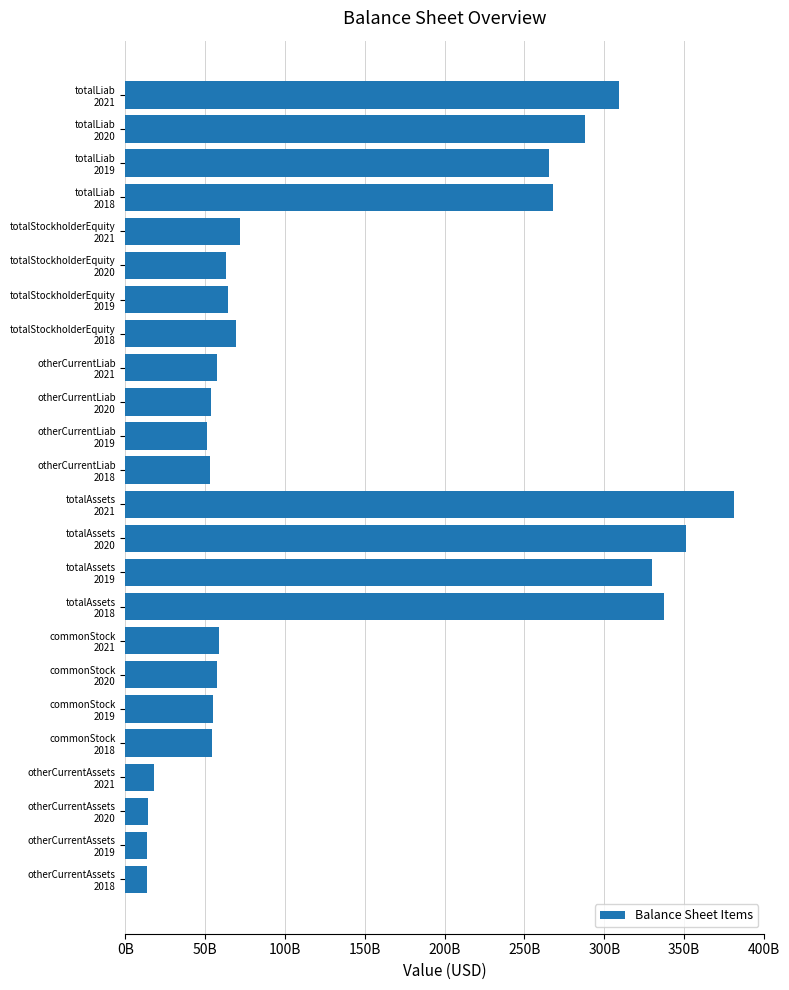

Does the chart contain any negative values?

No